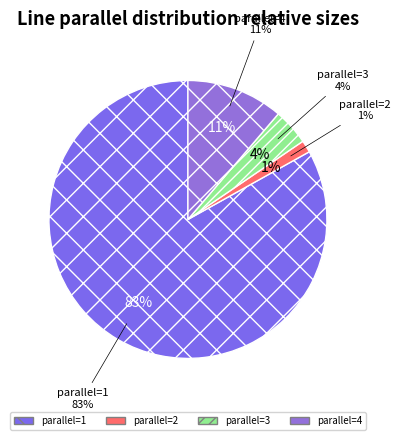

Between parallel=1 and parallel=3, which is larger?

parallel=1